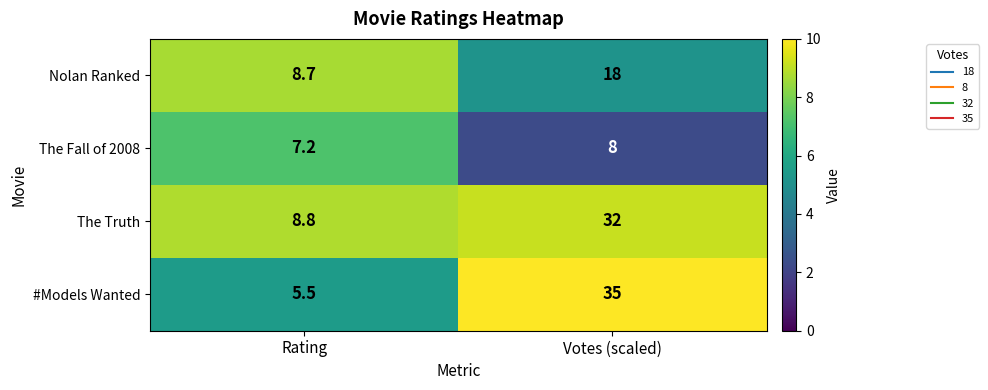

The value of The Fall of 2008 at Rating is 4.7. True or false?

False